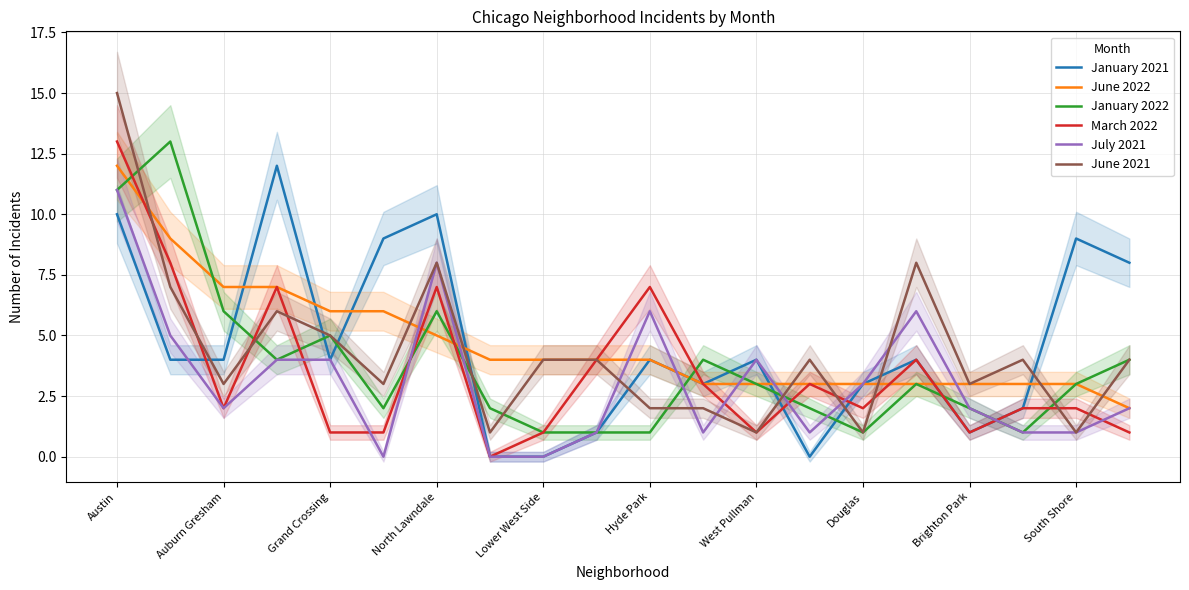

Which series has the widest spread of values?

June 2021